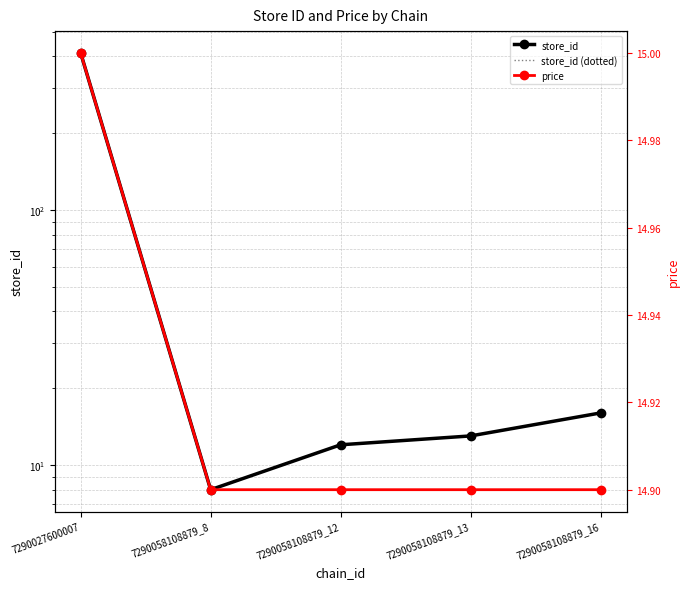

Where do store_id (dotted) and price first cross each other?

7290027600007 and 7290058108879_8